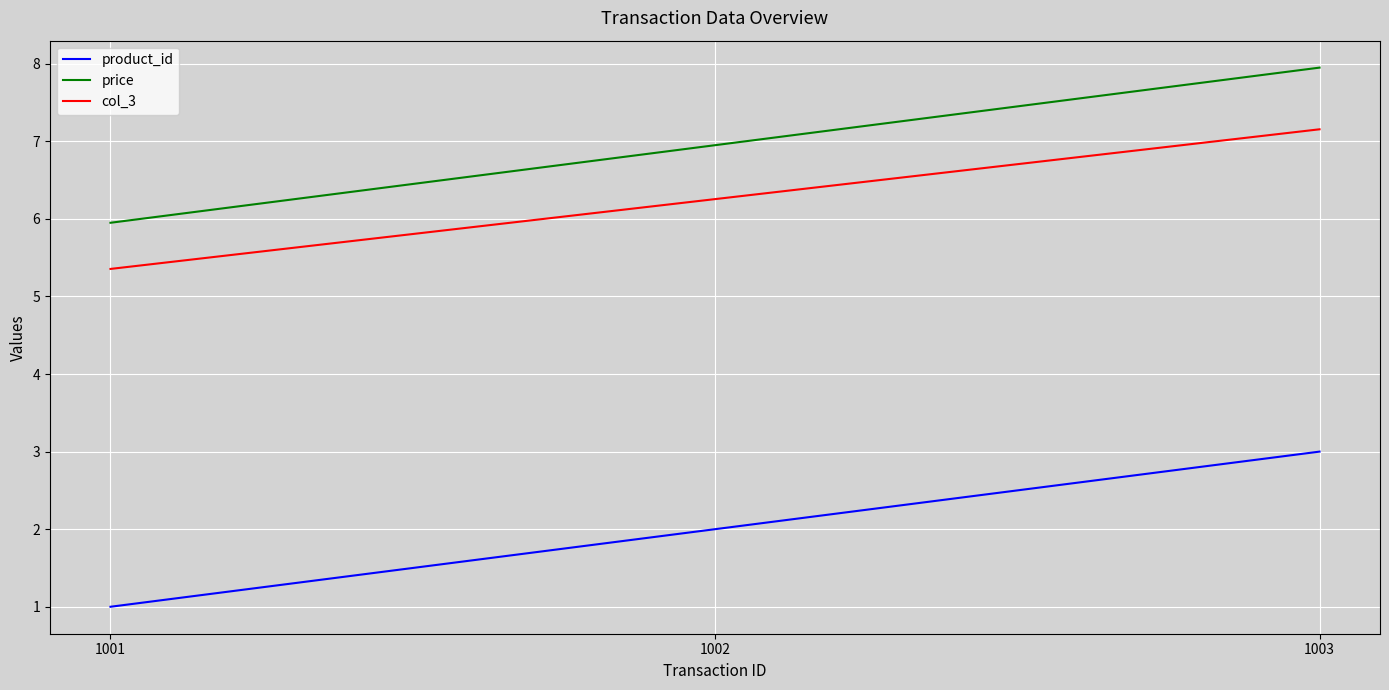

Rank the series by their maximum value, from lowest to highest.

product_id, col_3, price